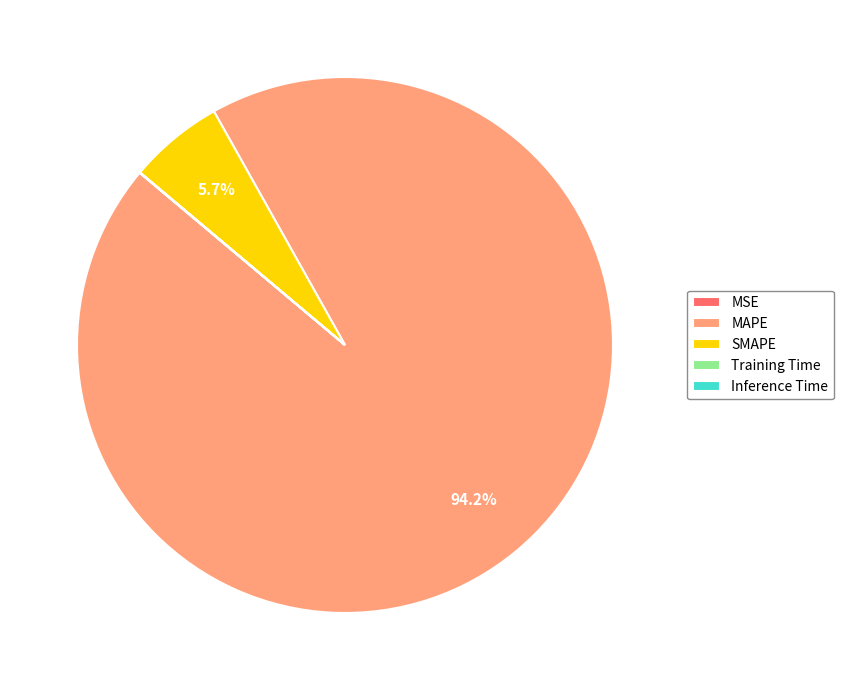

Which has a higher value, SMAPE or MAPE?

MAPE